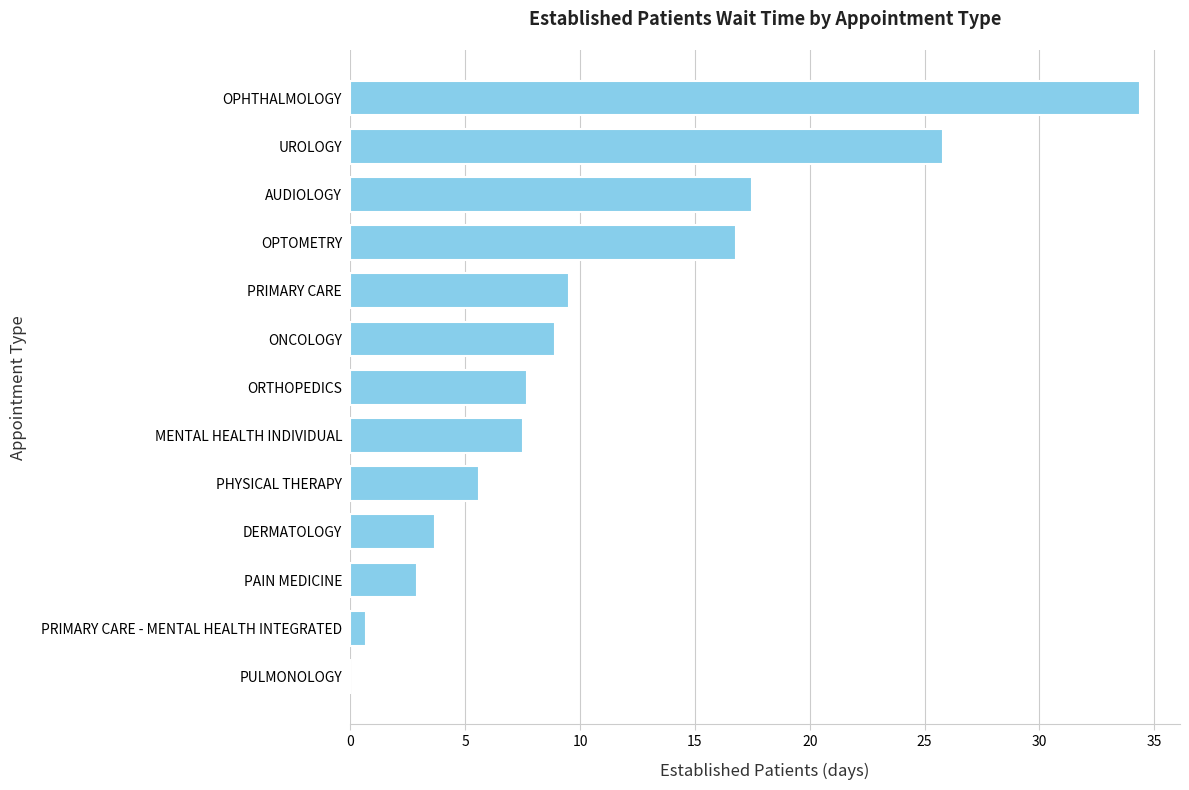

Reading top to bottom, what are all the values shown in this chart?

OPHTHALMOLOGY=34.4	UROLOGY=25.8	AUDIOLOGY=17.5	OPTOMETRY=16.8	PRIMARY CARE=9.5	ONCOLOGY=8.9	ORTHOPEDICS=7.7	MENTAL HEALTH INDIVIDUAL=7.5	PHYSICAL THERAPY=5.6	DERMATOLOGY=3.7	PAIN MEDICINE=2.9	PRIMARY CARE - MENTAL HEALTH INTEGRATED=0.7	PULMONOLOGY=0.0